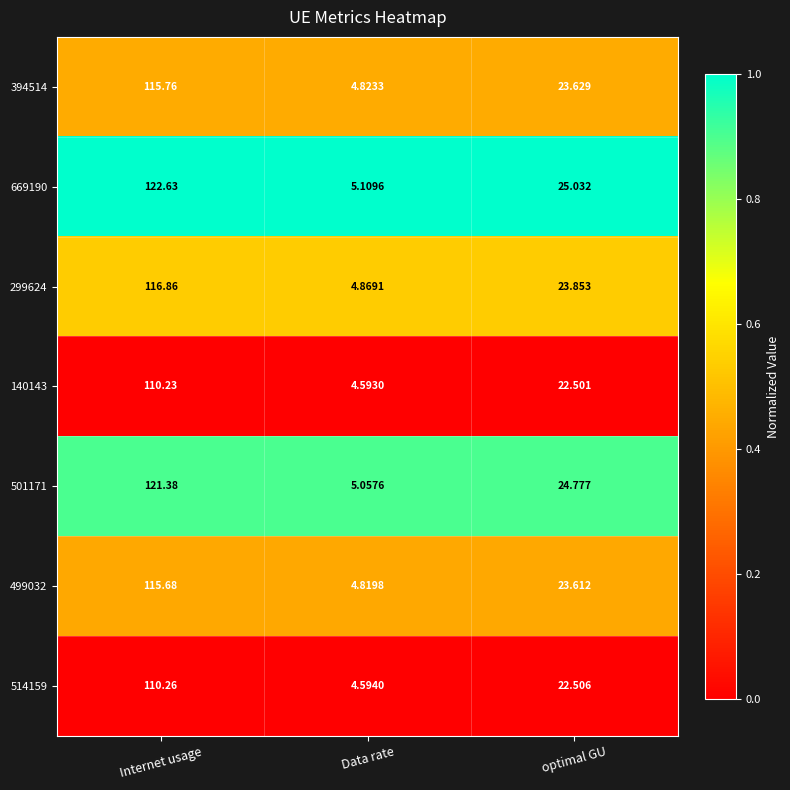

Rank the categories by 501171 value from lowest to highest.

Data rate, optimal GU, Internet usage